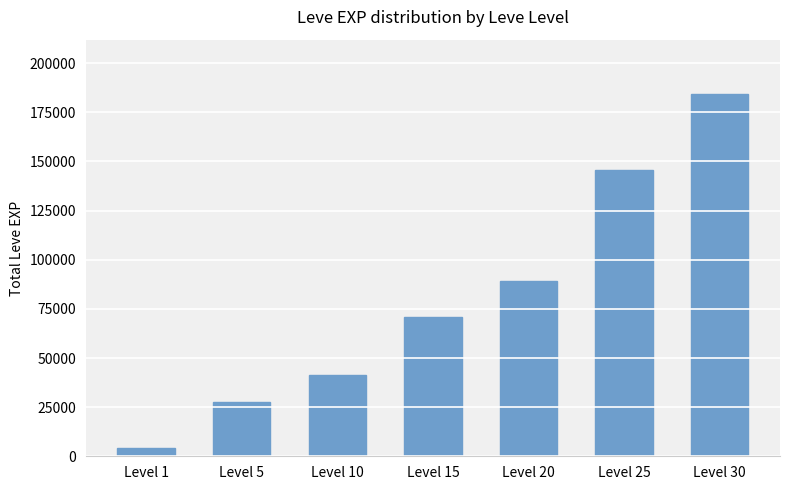

The value at Level 5 is 27550. True or false?

True